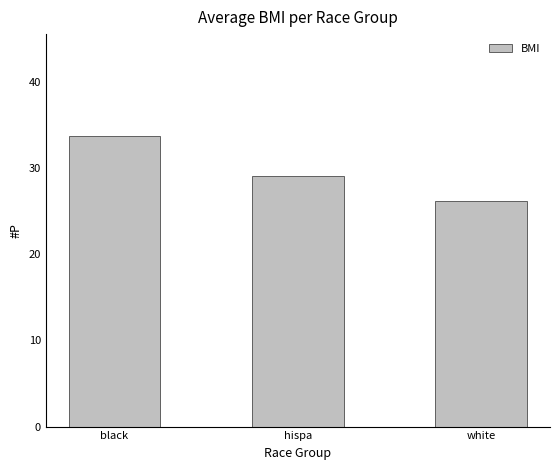

What is the approximate value at black?

33.8